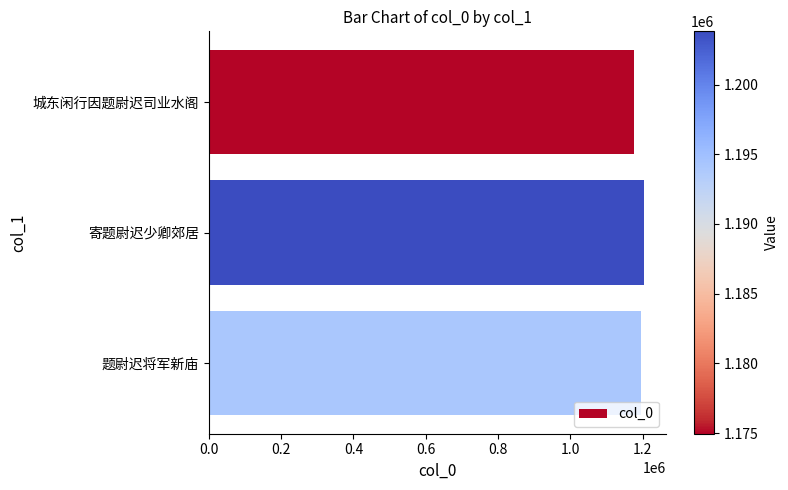

What is the average value?

1190998